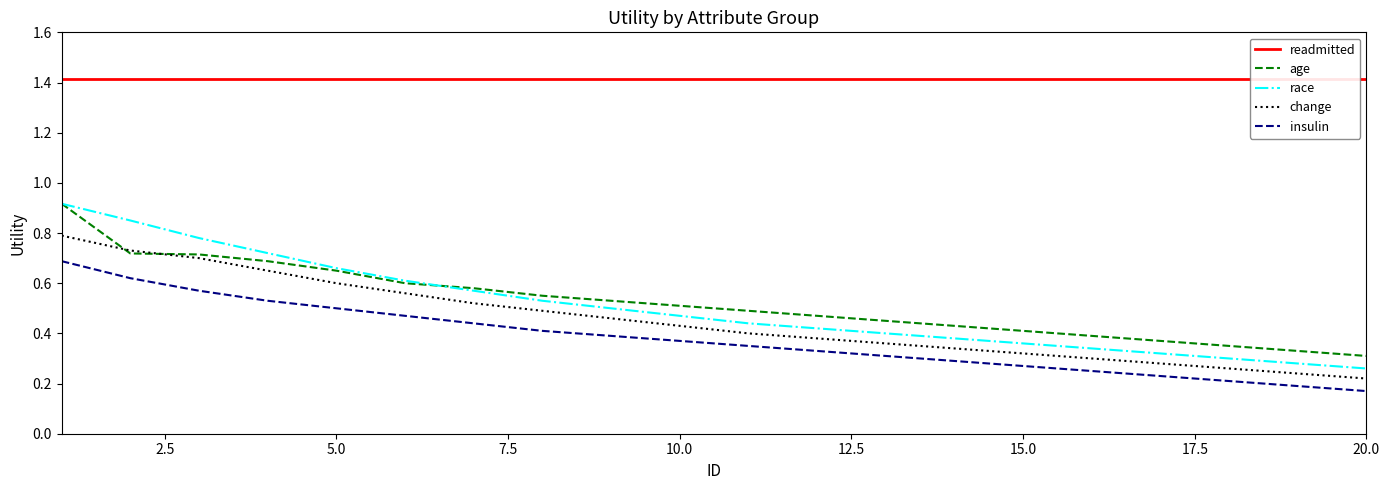

What is the value of the age point at the 12th from the left?

0.5